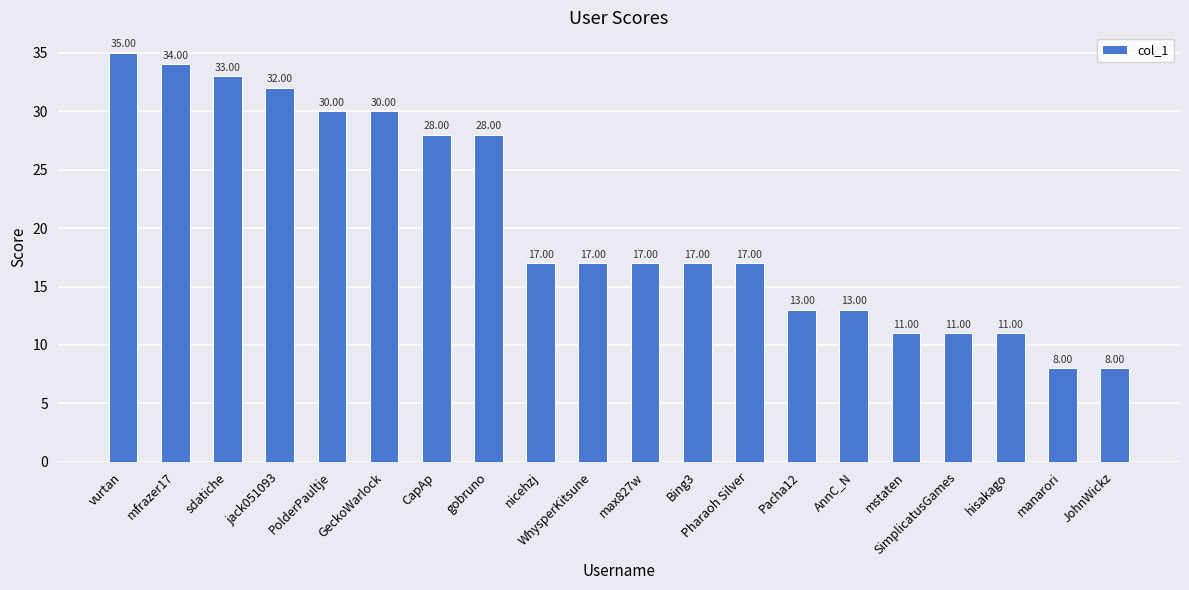

Which has a higher value, JohnWickz or Pacha12?

Pacha12